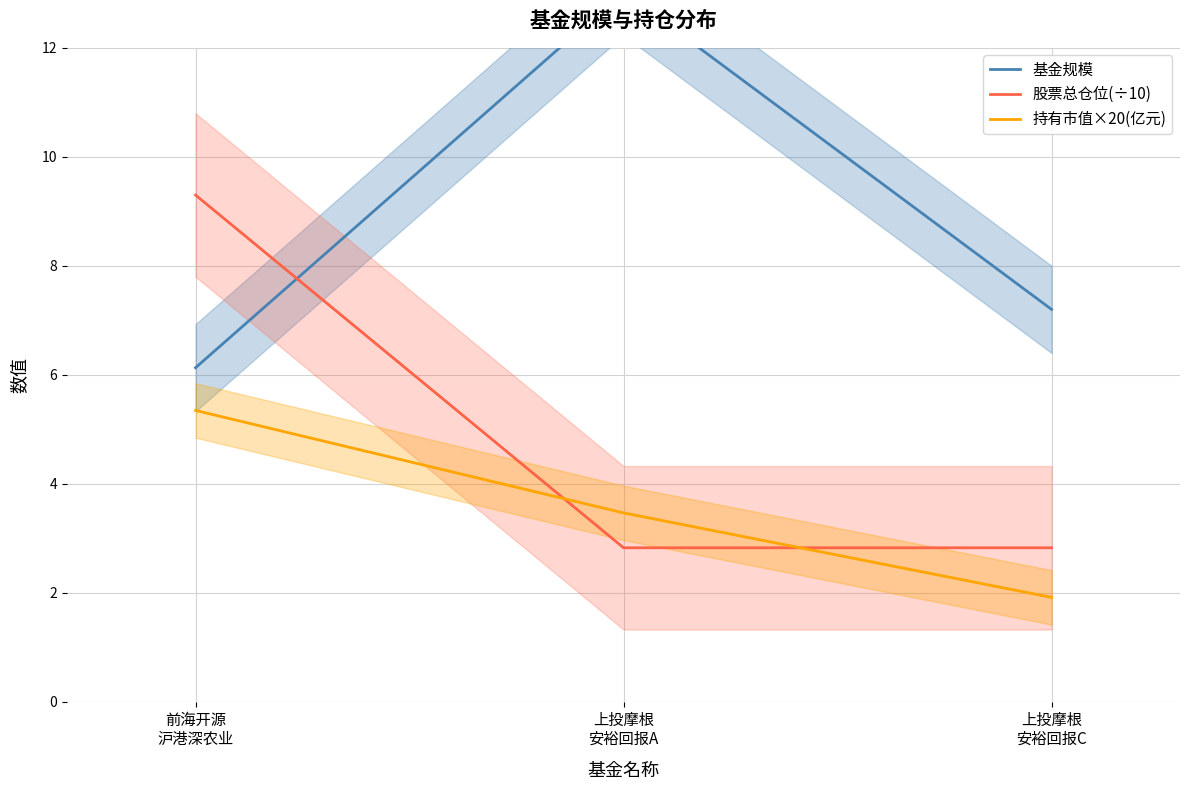

Is it true that 股票总仓位(÷10) equals 4.2 at 上投摩根
安裕回报A?

False